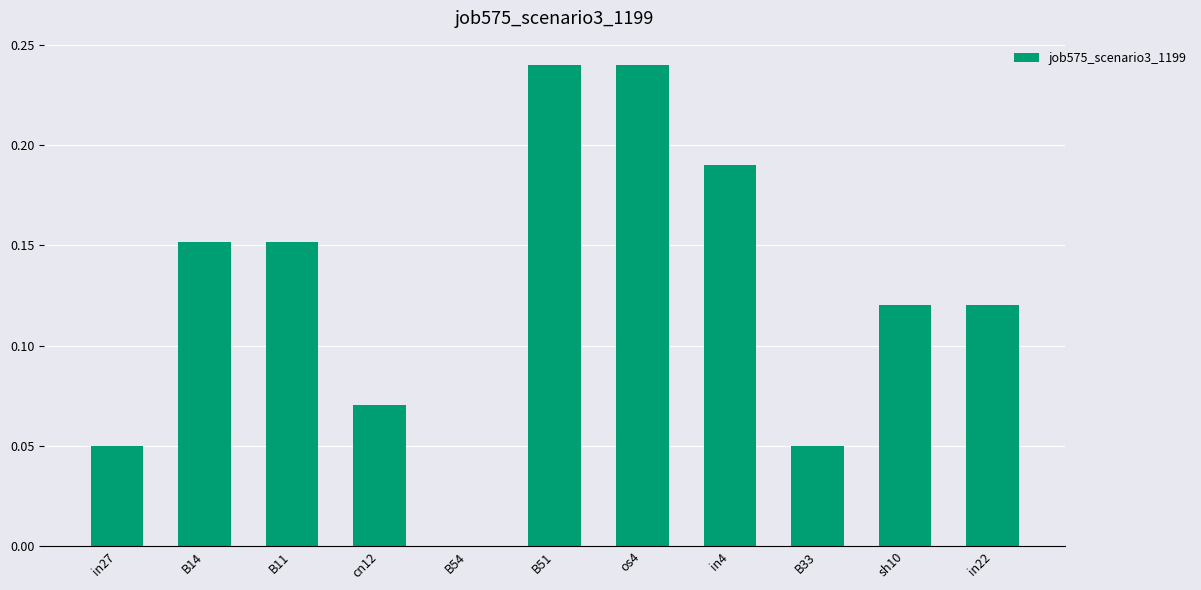

Count the values in the range 0 to 1.

11